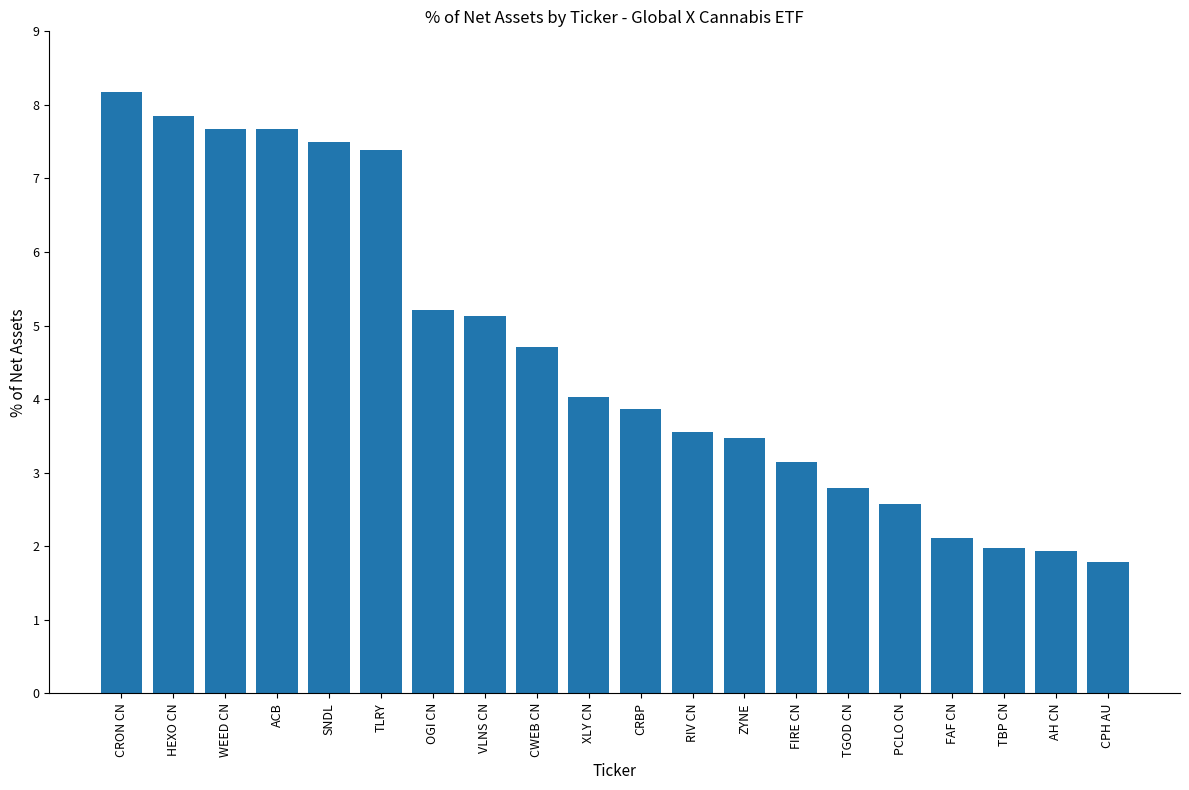

At which label does the data first exceed 4?

CRON CN